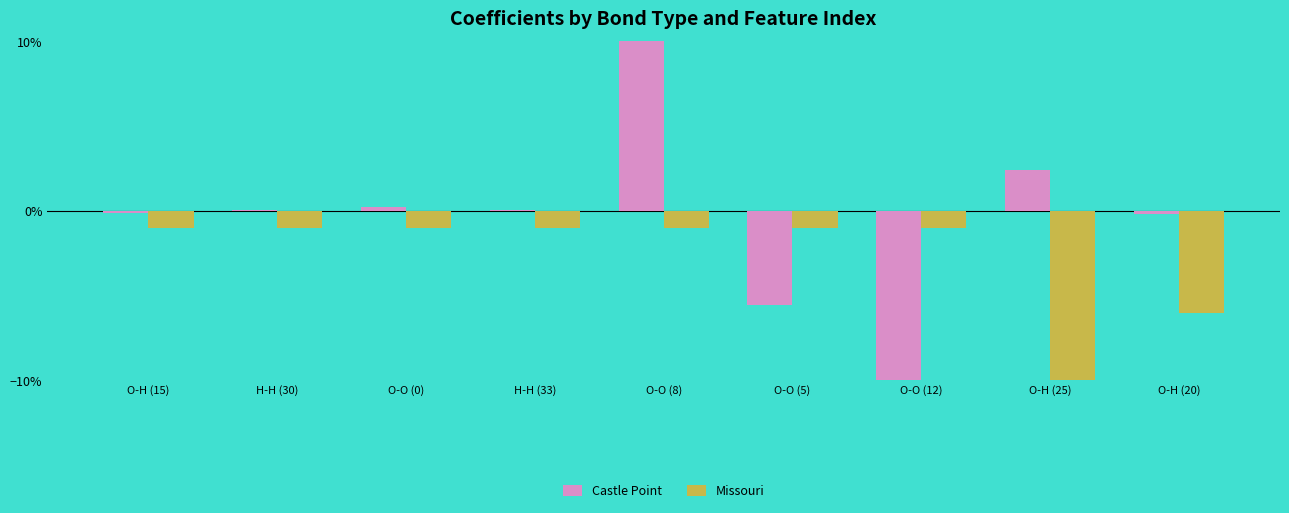

At which category does the chart reach its peak across all series?

O-O (8)